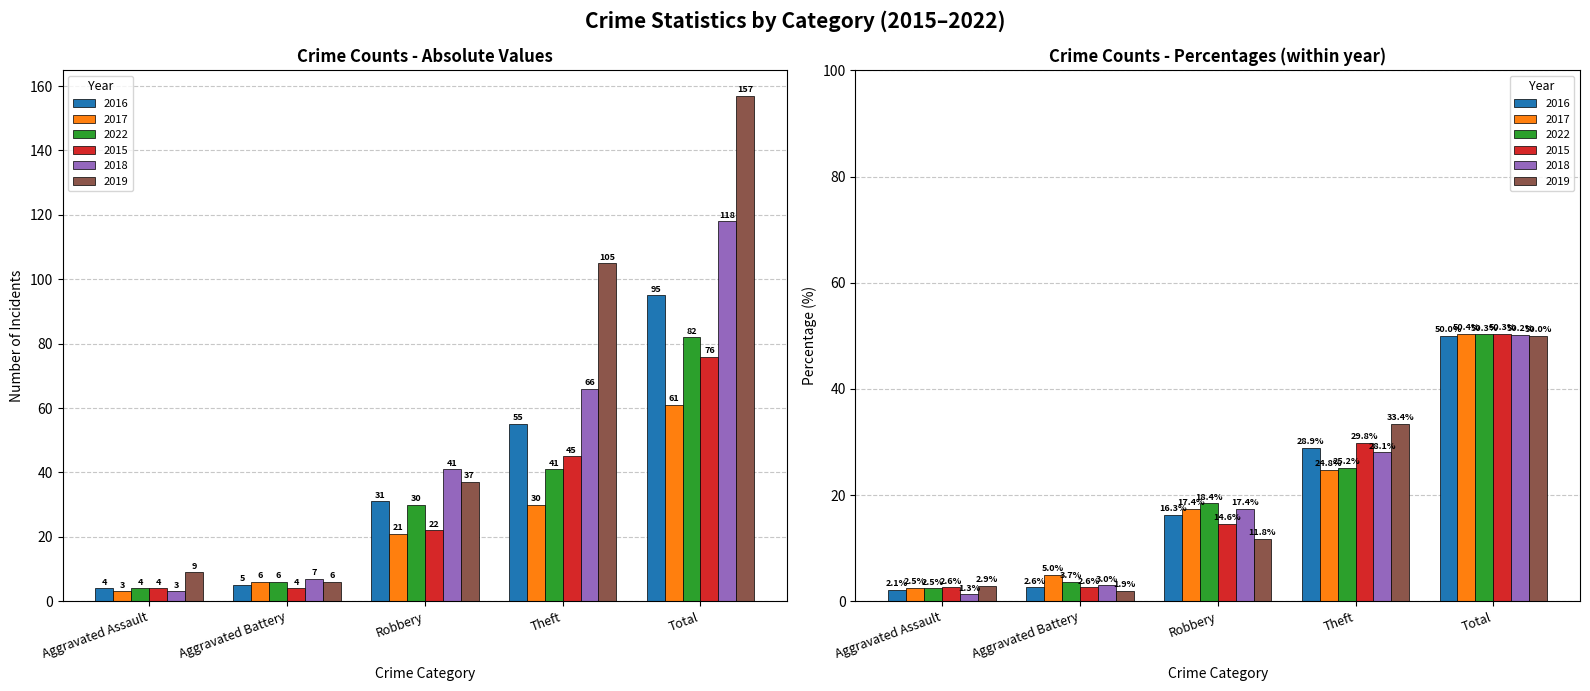

What is the lowest value of the 2022 series?

2.5